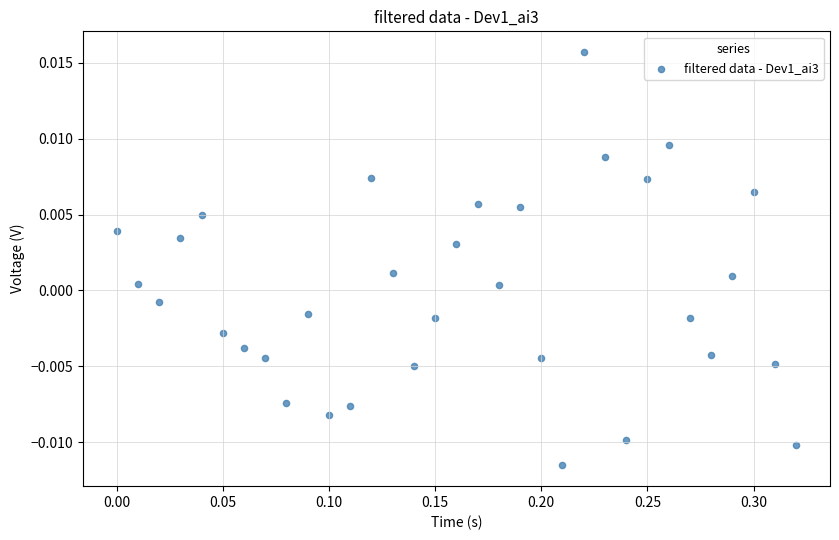

What is the range of X values (max minus min)?

0.3